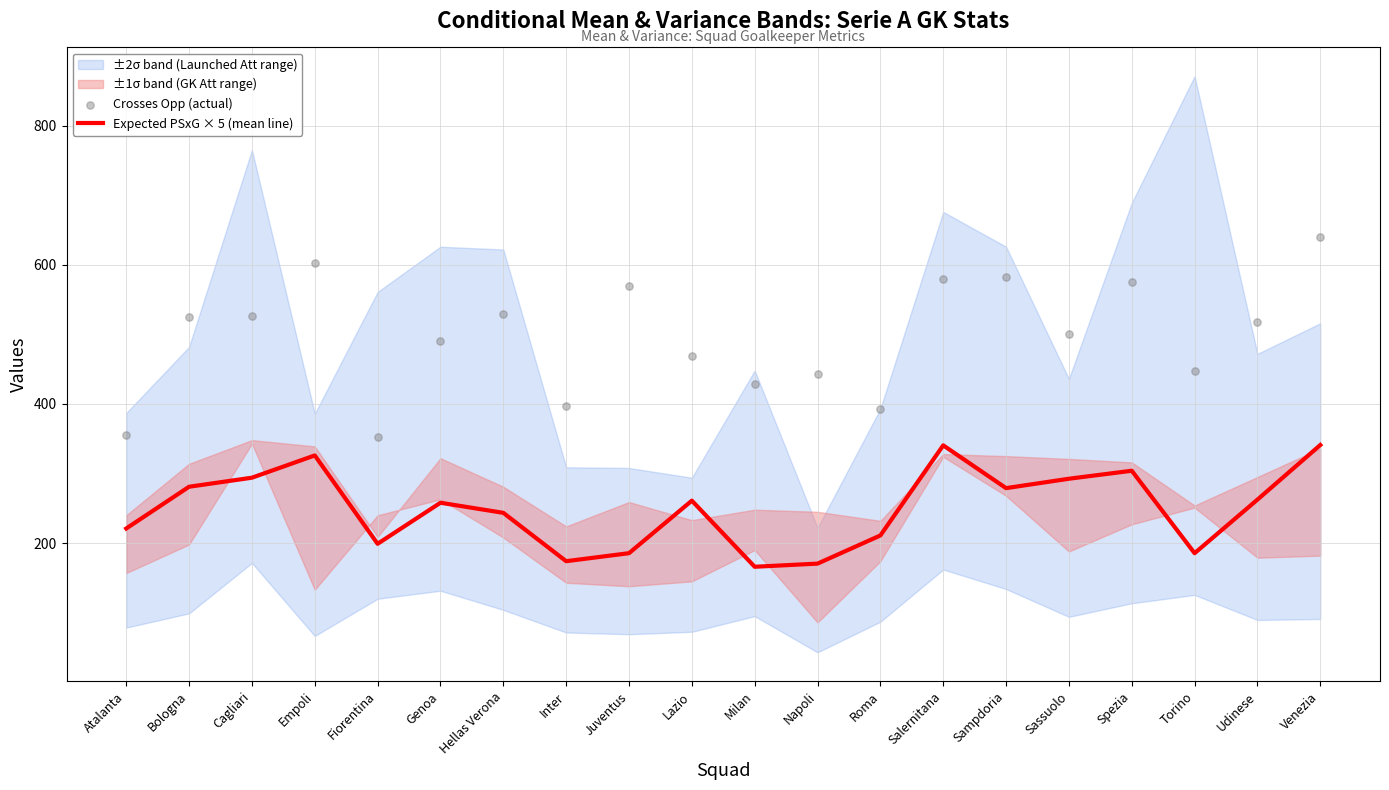

Which series has the largest total across all categories?

Crosses Opp (actual)